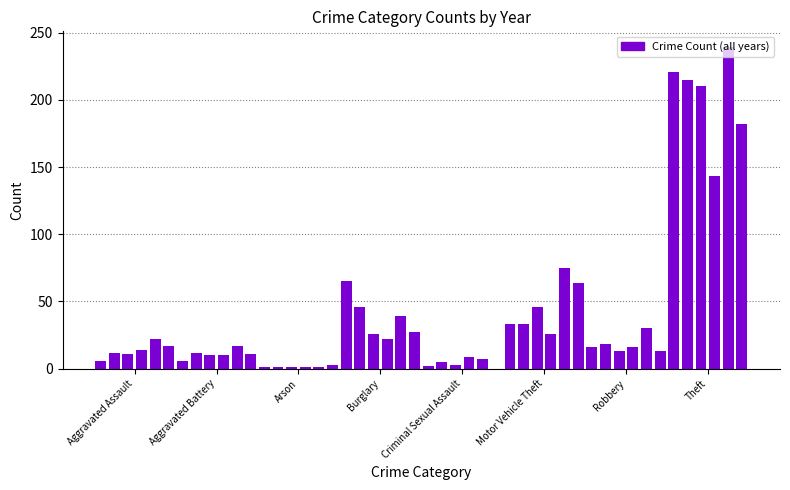

What is the greatest value displayed?

239